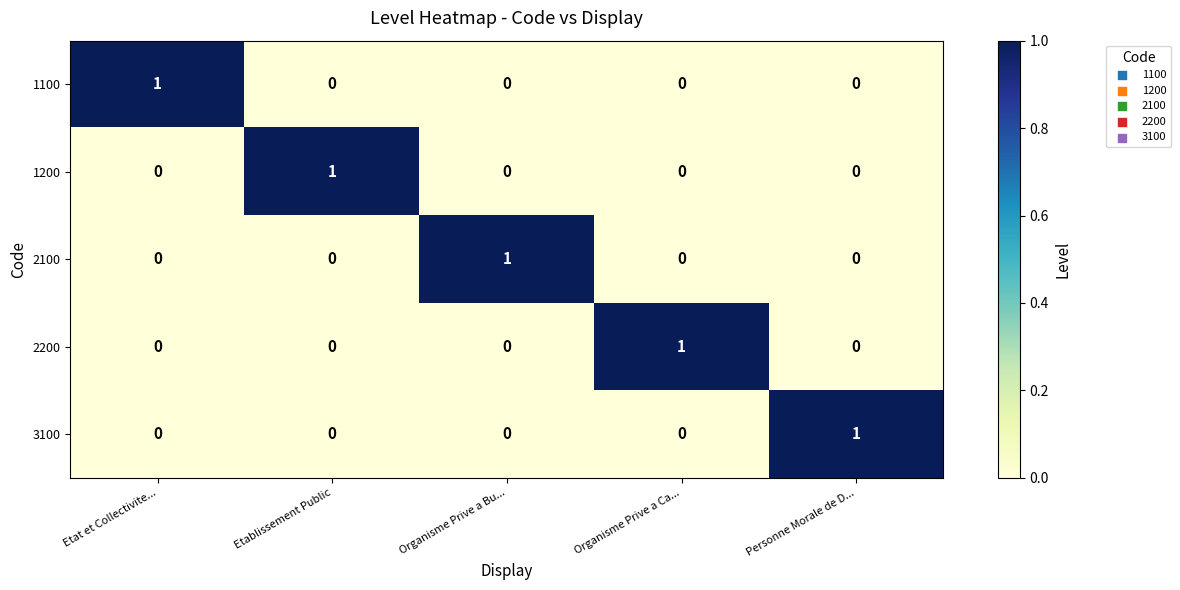

At how many categories does at least one series exceed 0?

5